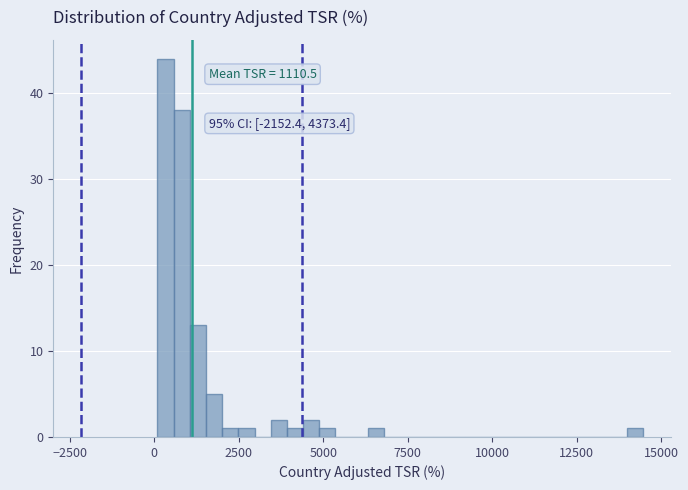

Around what value on the x-axis is the tallest bar? Give the approximate position of its centre, as read against the axis.

500